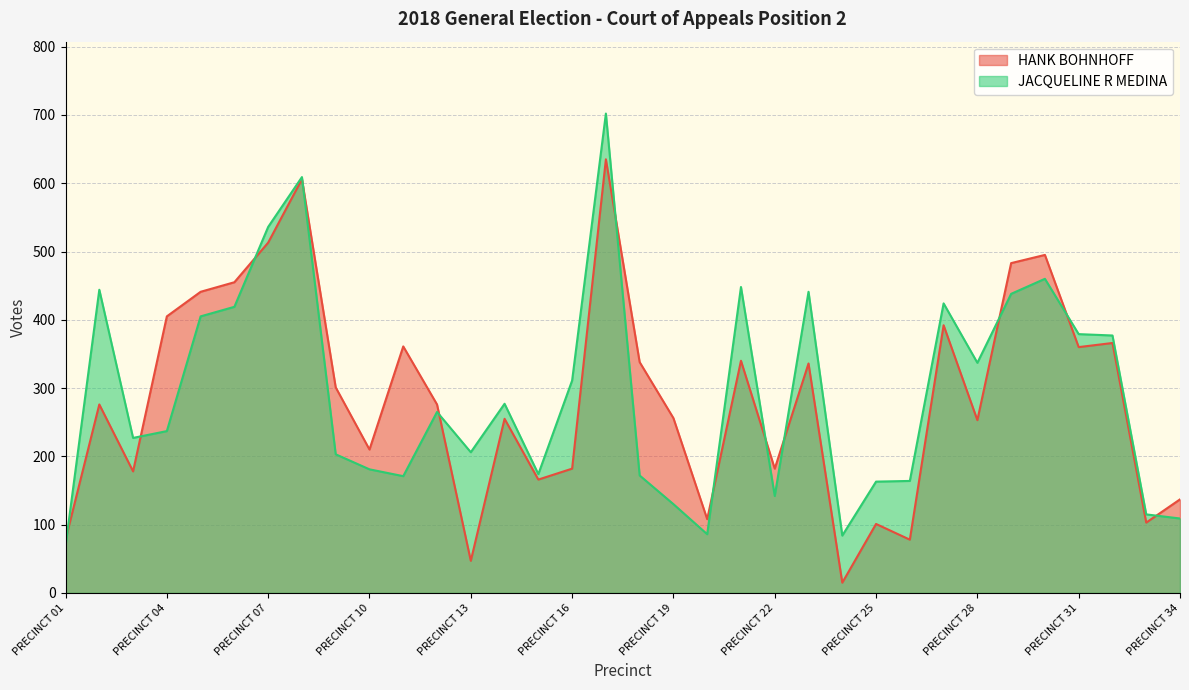

Which label corresponds to the largest value in the chart?

PRECINCT 17